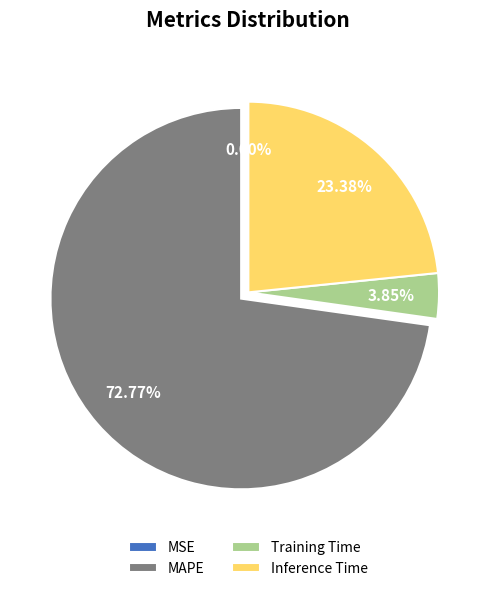

Between MAPE and Training Time, which is larger?

MAPE